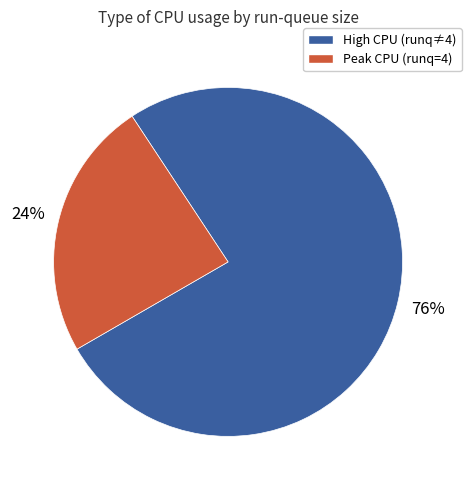

To the nearest percent, what is the difference between the largest and smallest slice percentages?

52%